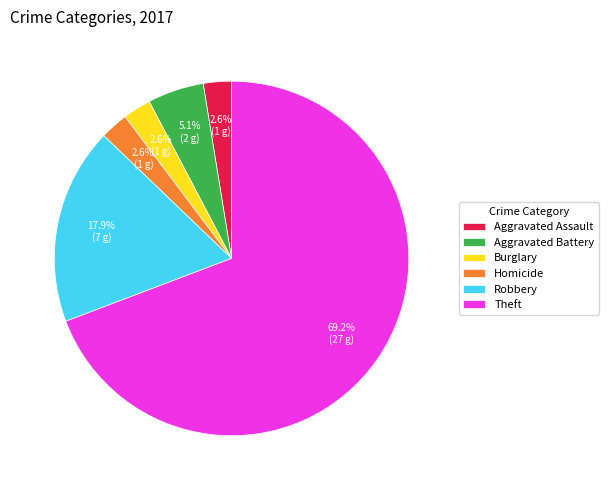

To the nearest percent, what is the average slice percentage?

17%